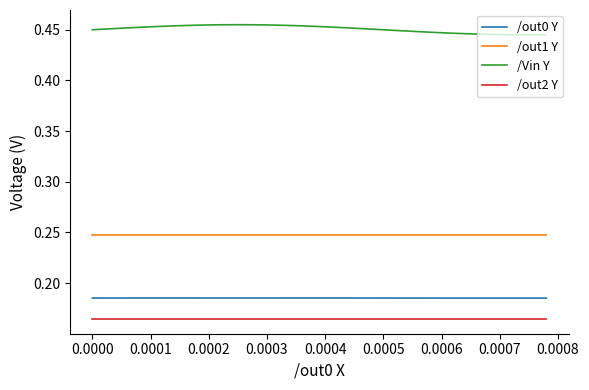

Which series has the largest total across all categories?

/Vin Y